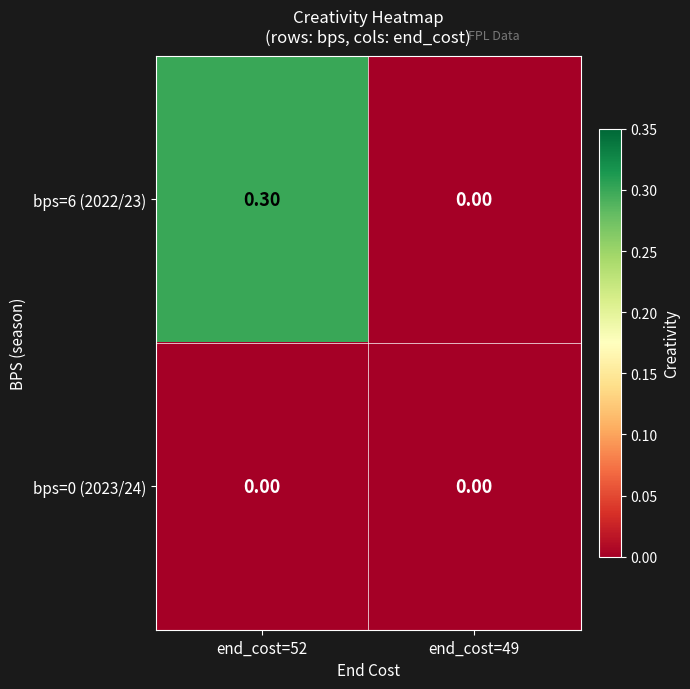

Is the value of bps=6 (2022/23) at end_cost=52 greater than the value of bps=0 (2023/24) at end_cost=49?

Yes